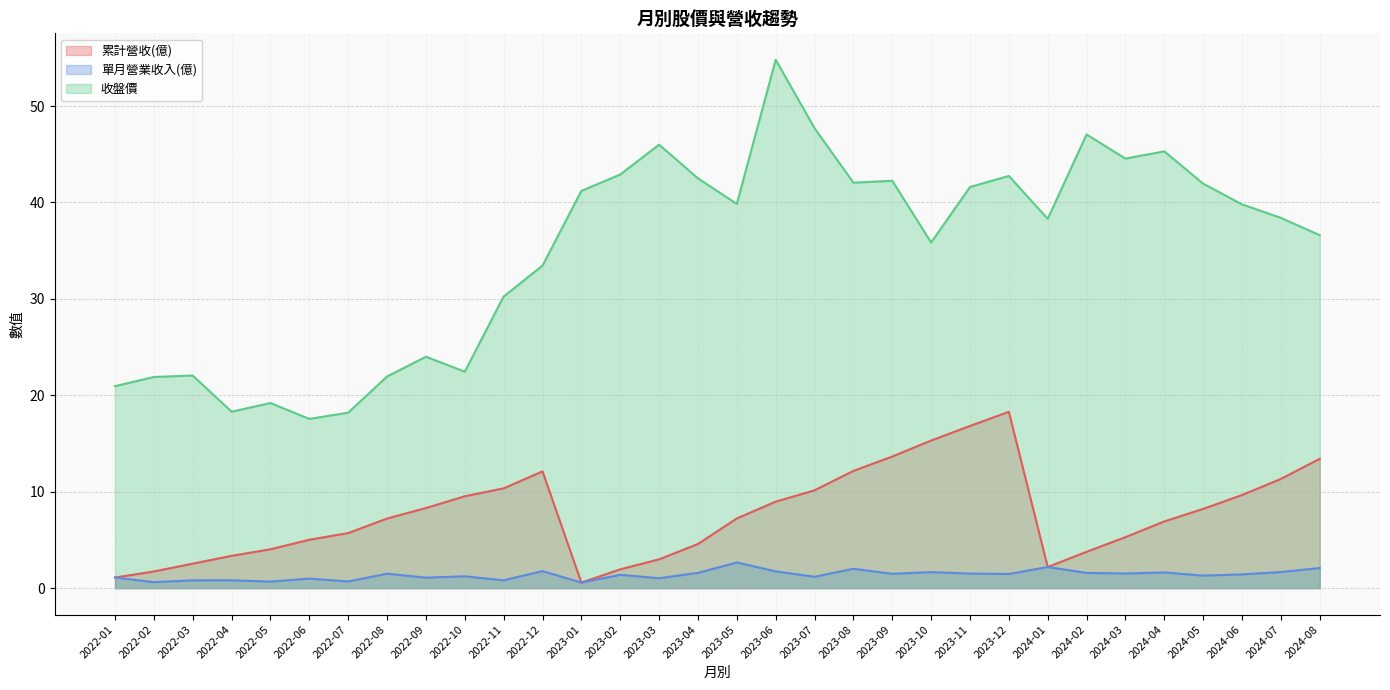

Is the value of 單月營業收入(億) at 2022-09 greater than the value of 收盤價 at 2022-01?

No